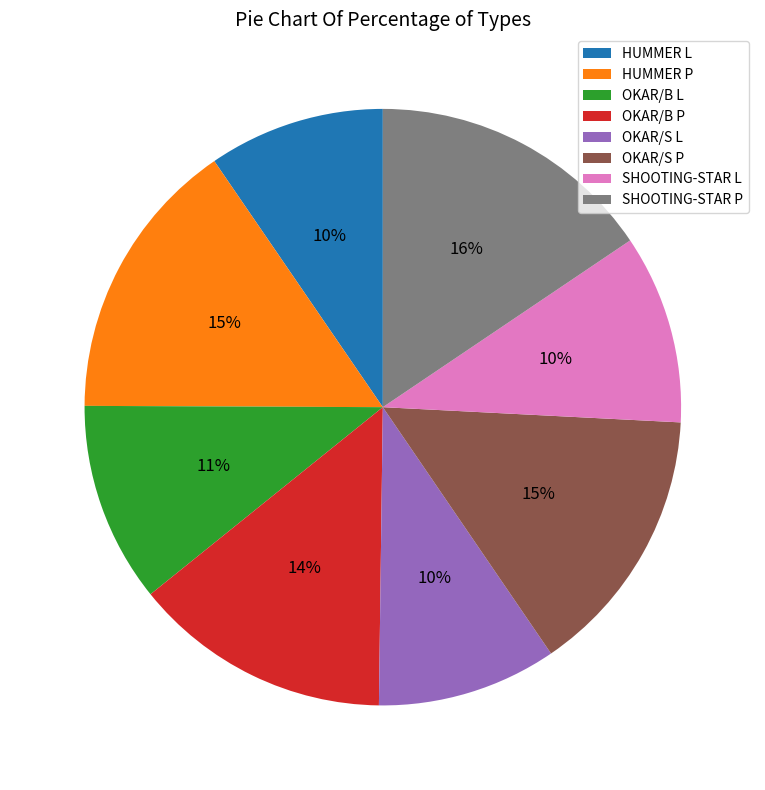

The HUMMER L slice represents 1% of the pie. True or false?

False